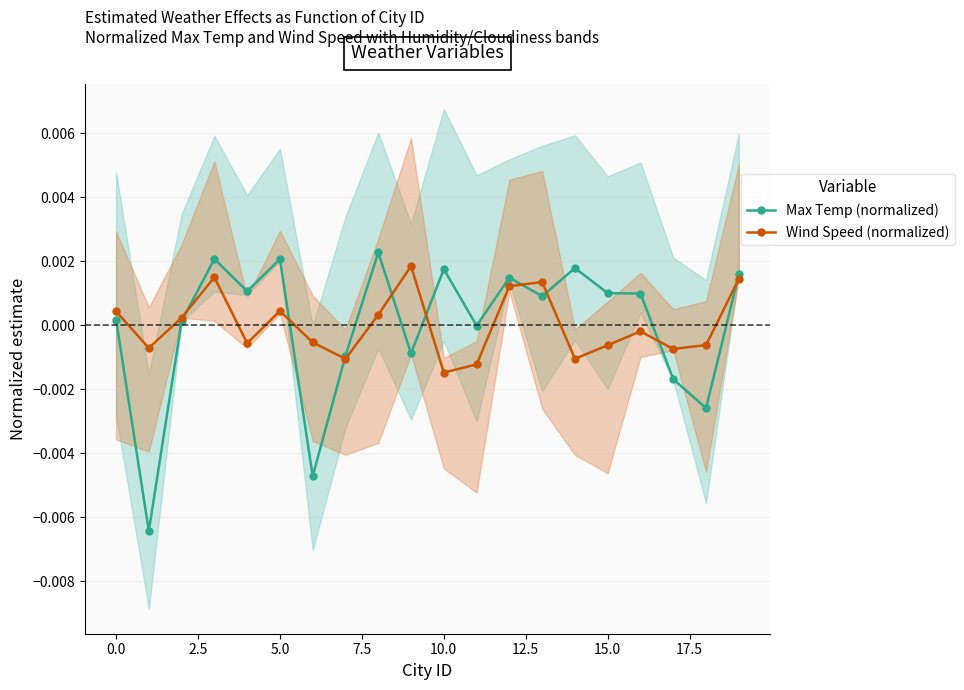

True or false: Wind Speed (normalized) has more than 0 points higher than both neighbors.

True